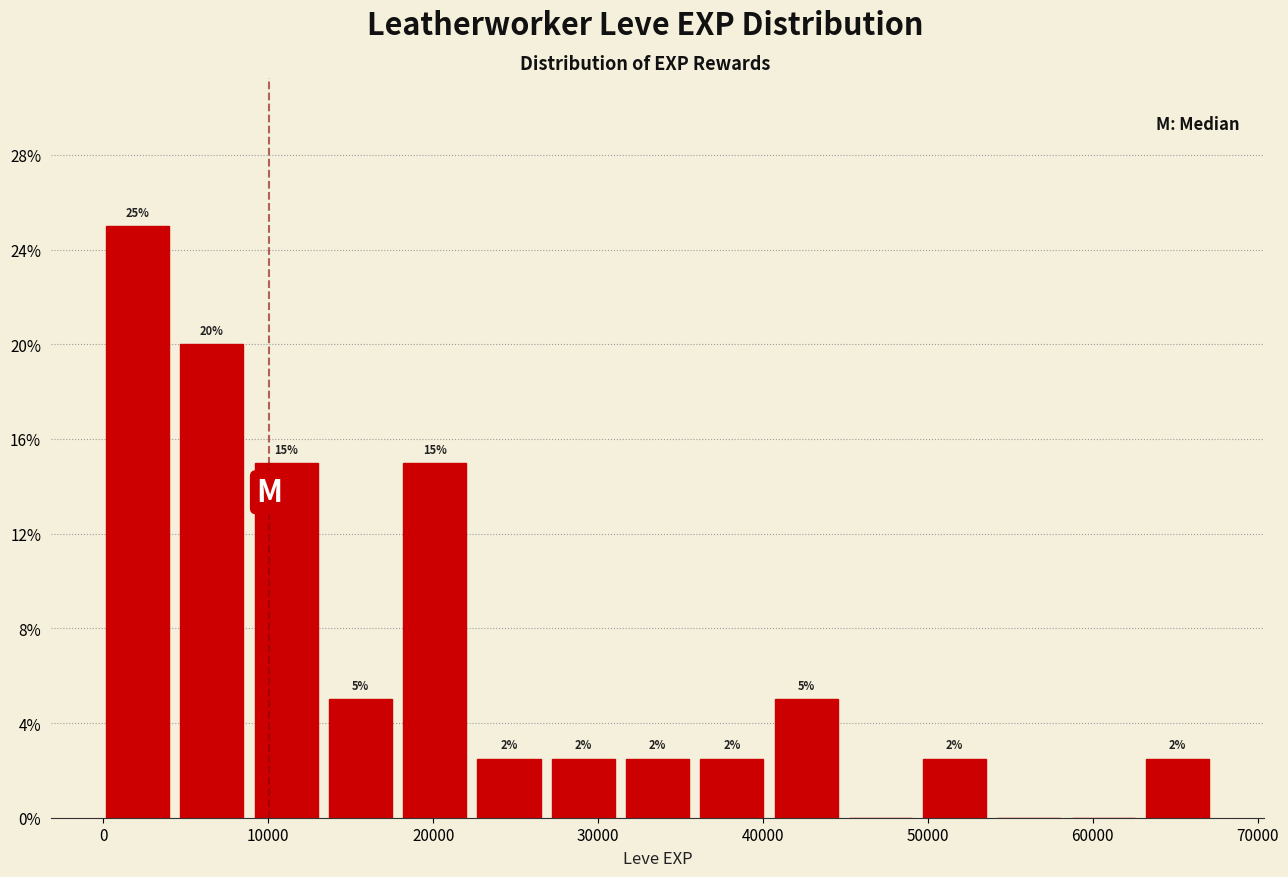

Which range on the x-axis has the tallest bar?

0 to 5000